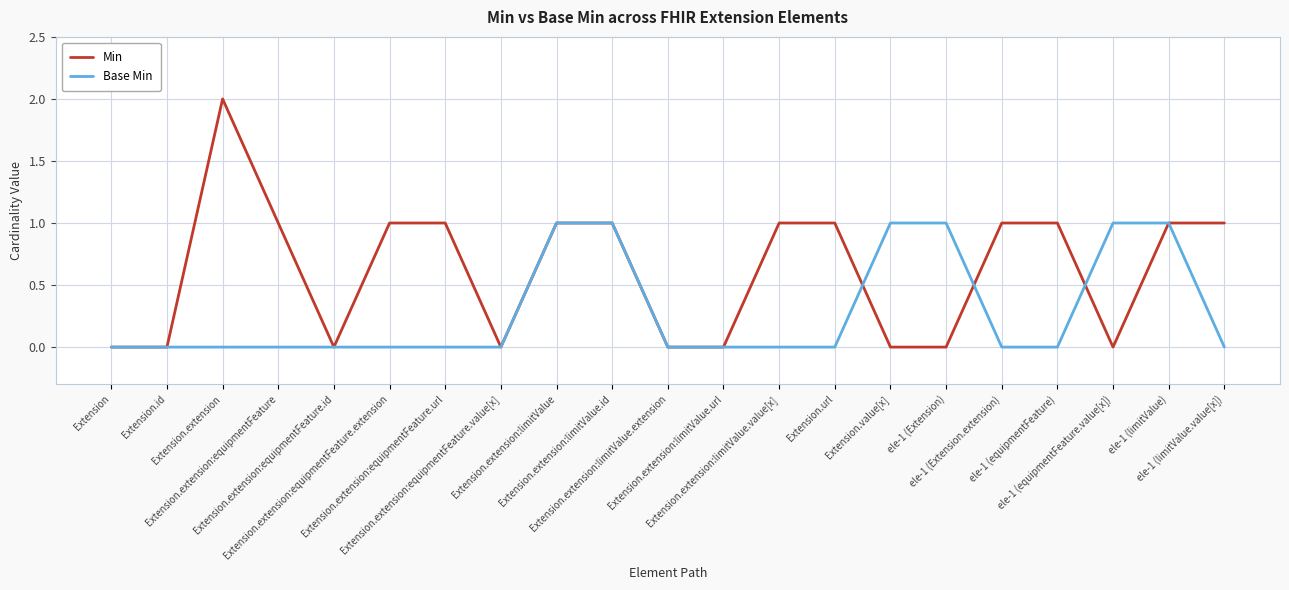

What position from the left is Extension?

1